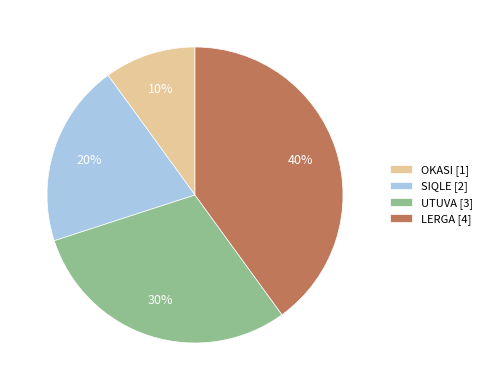

To the nearest percent, what is the average slice percentage?

25%